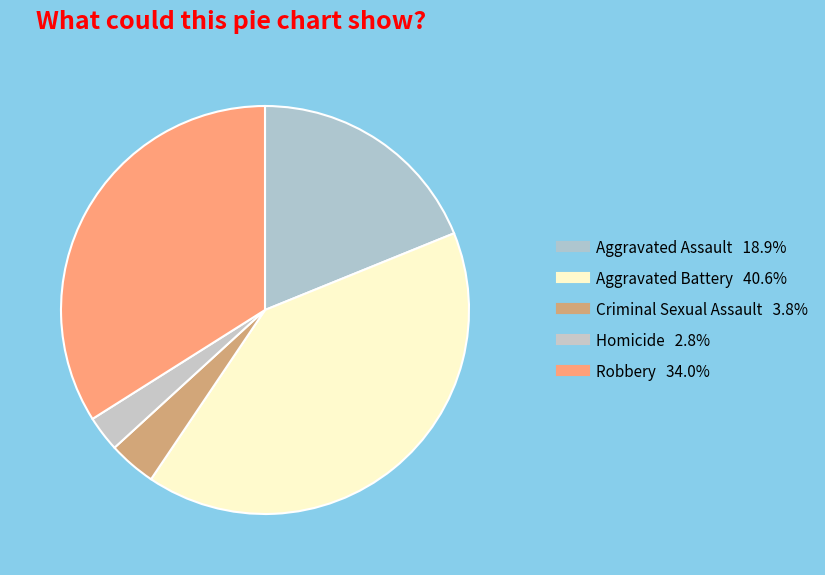

Count the number of slices in the pie.

5